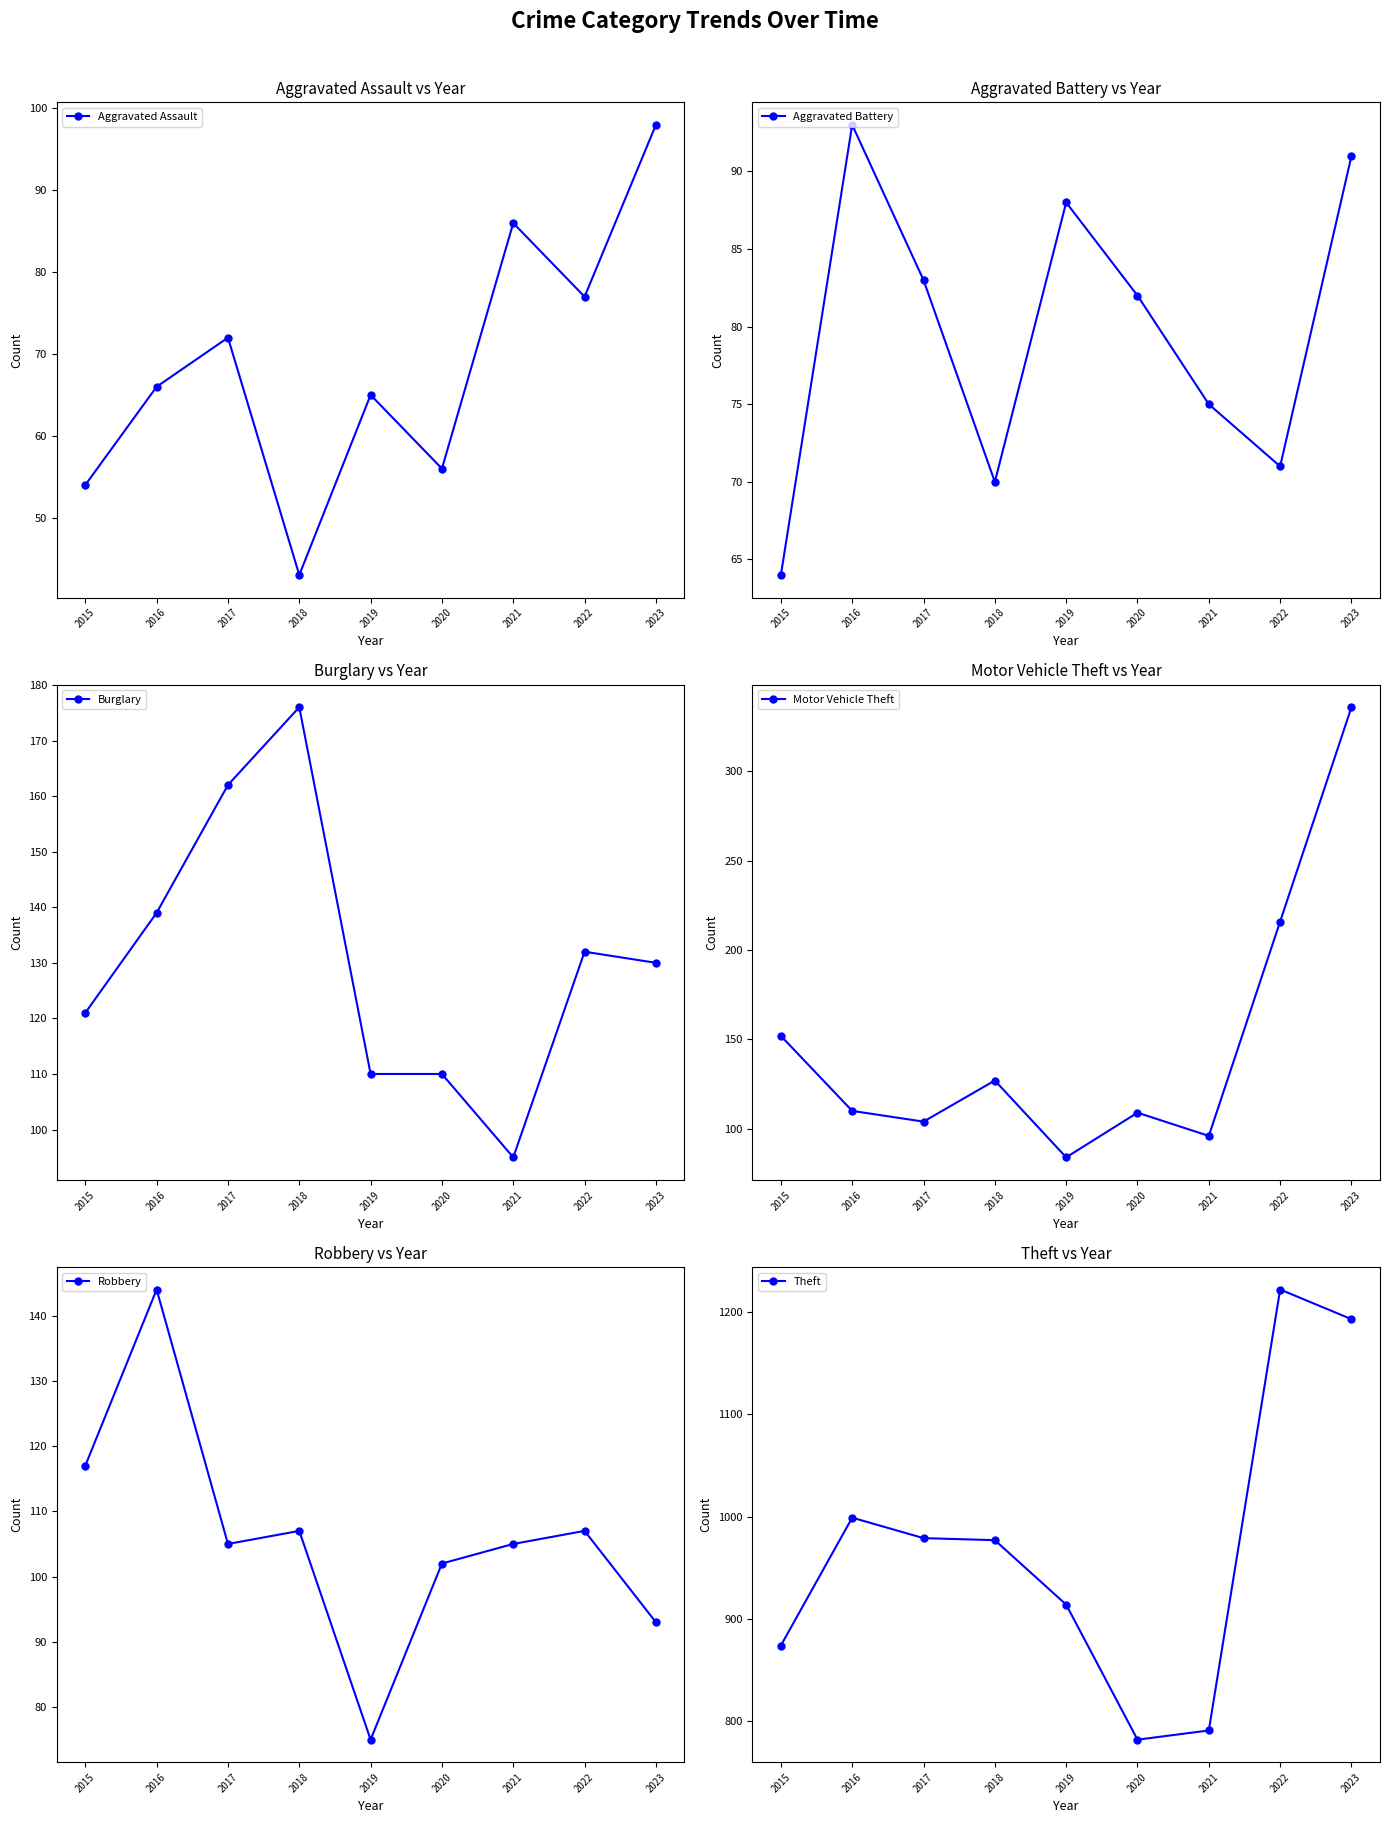

Is the value of Robbery at 2021 greater than the value of Theft at 2023?

No